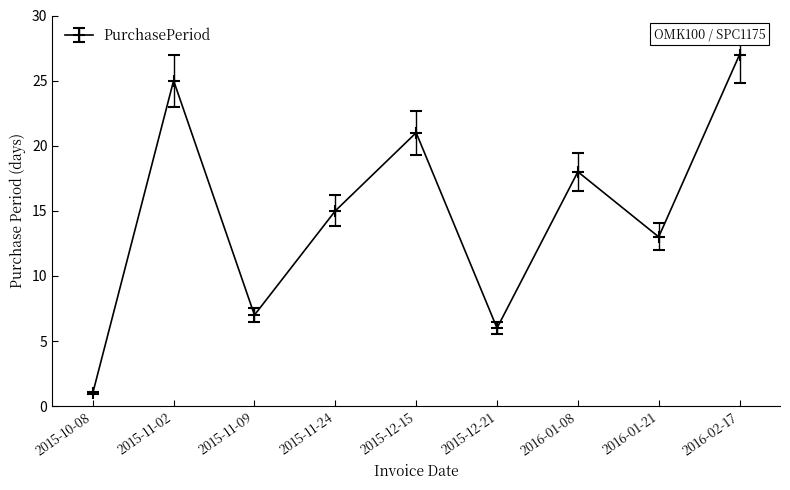

What is the smallest value displayed?

1